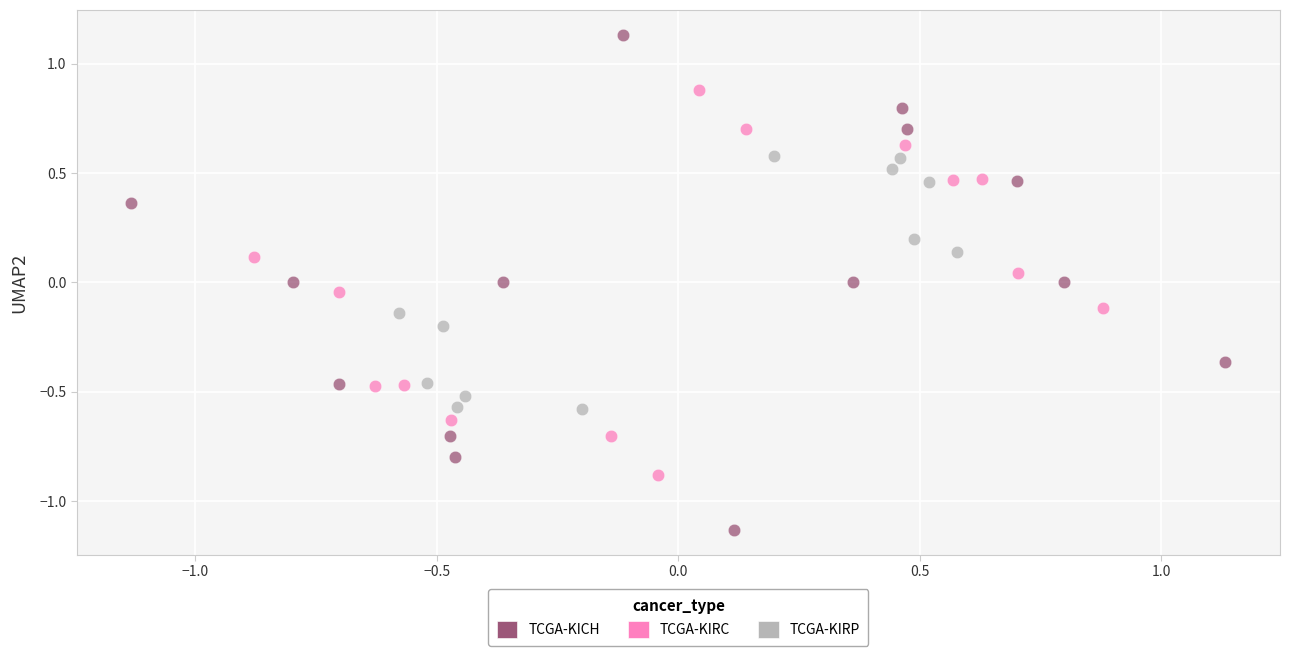

Which series contains the highest Y value?

TCGA-KICH